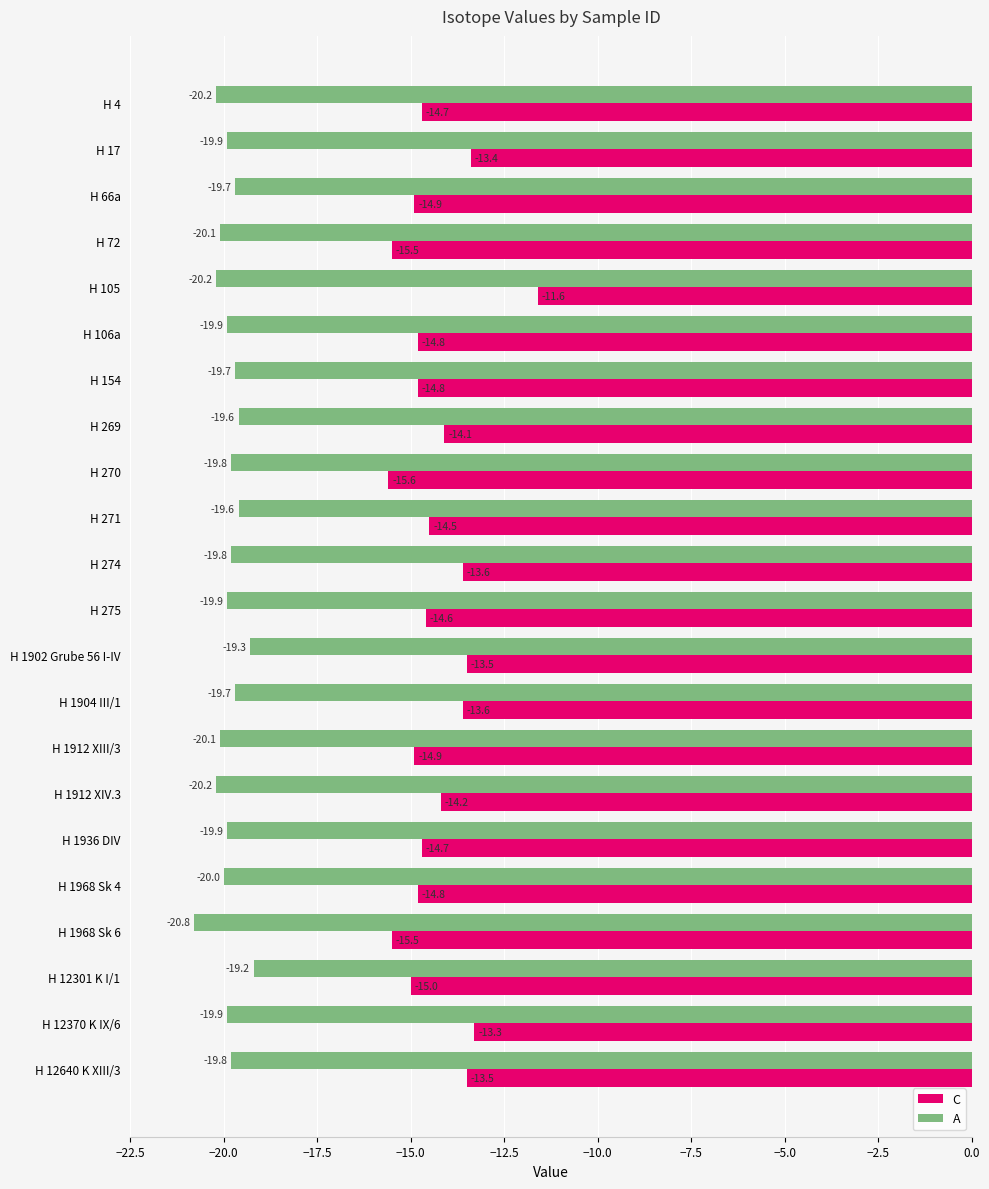

At which label is C closest to -13?

H 12370 K IX/6